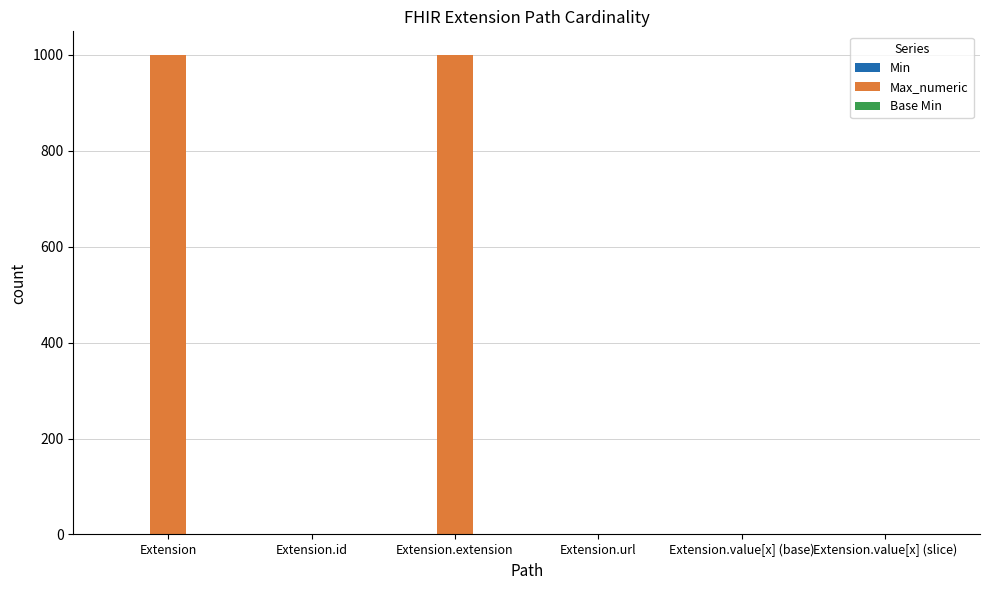

Which series has the largest range (max minus min)?

Max_numeric